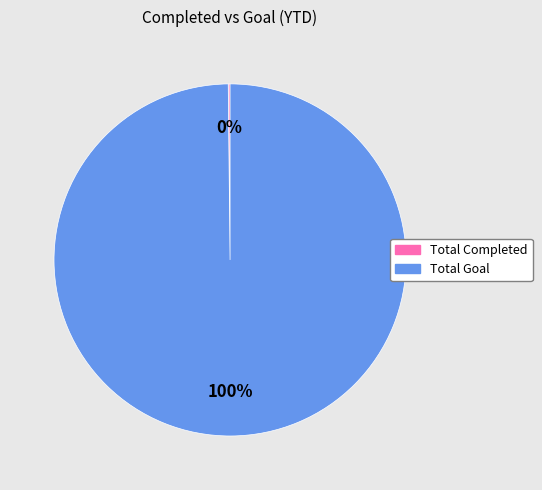

To the nearest percent, what is the difference between the largest and smallest slice percentages?

100%